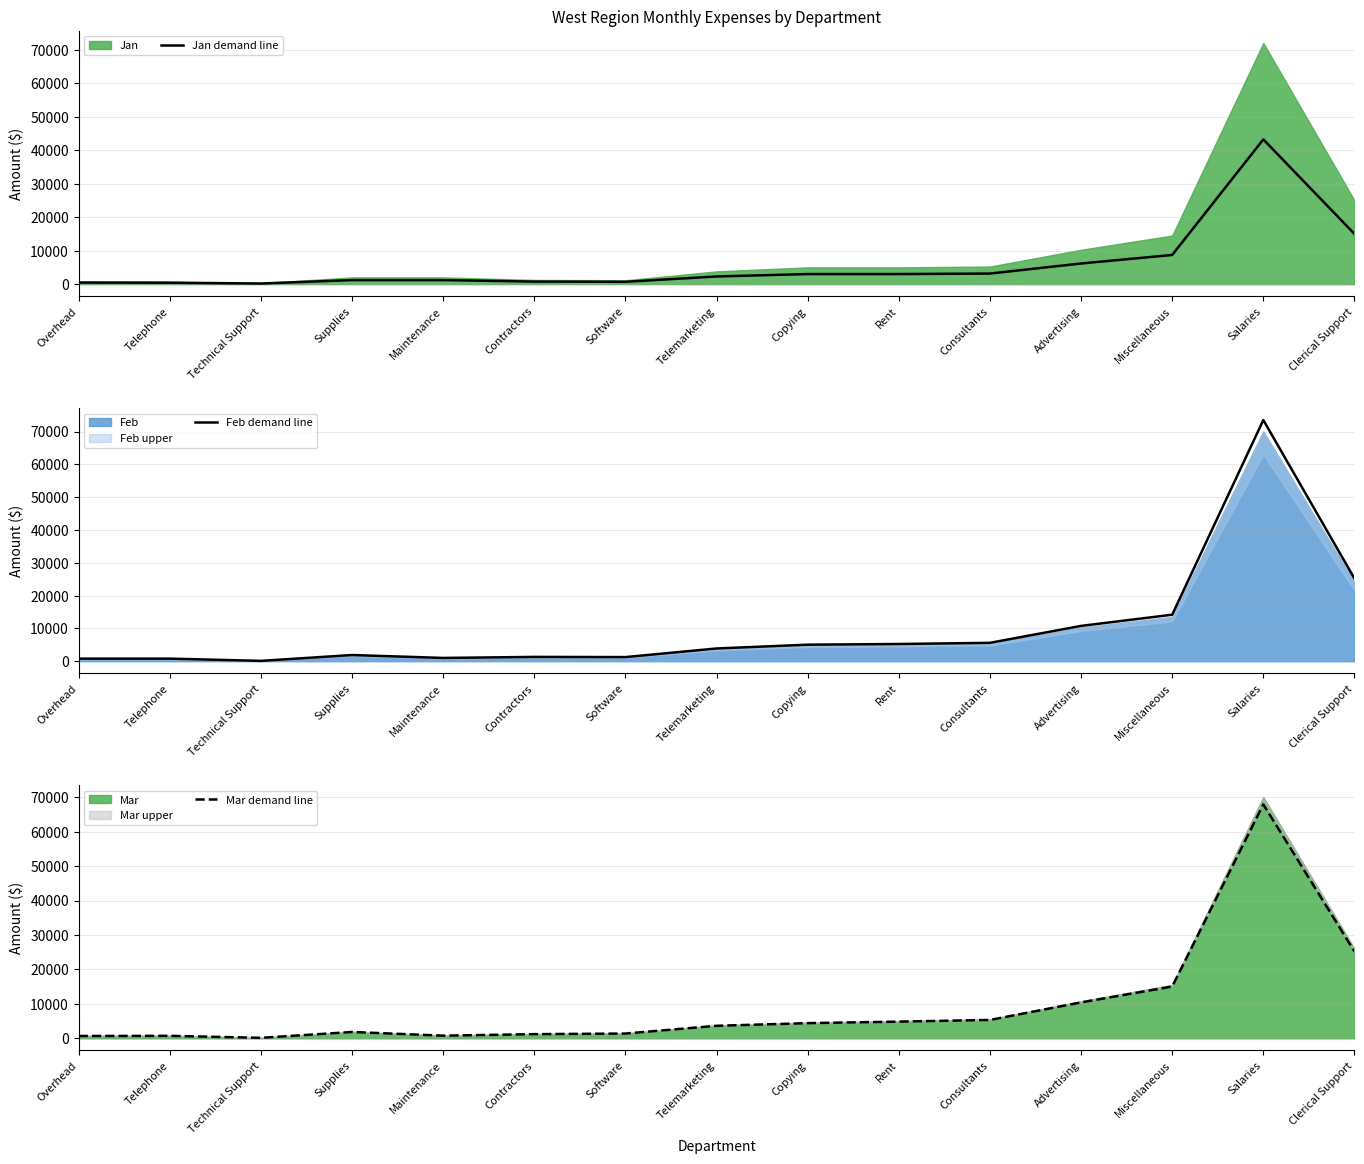

List the series in order of their peak value, lowest first.

Jan demand line, Mar demand line, Feb demand line